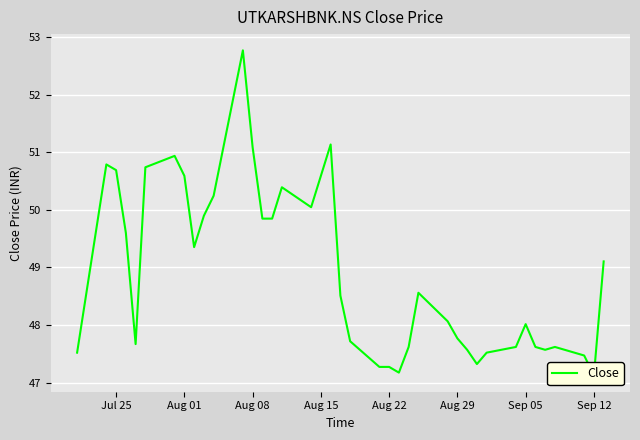

Is this an area chart (filled region under the line)?

No